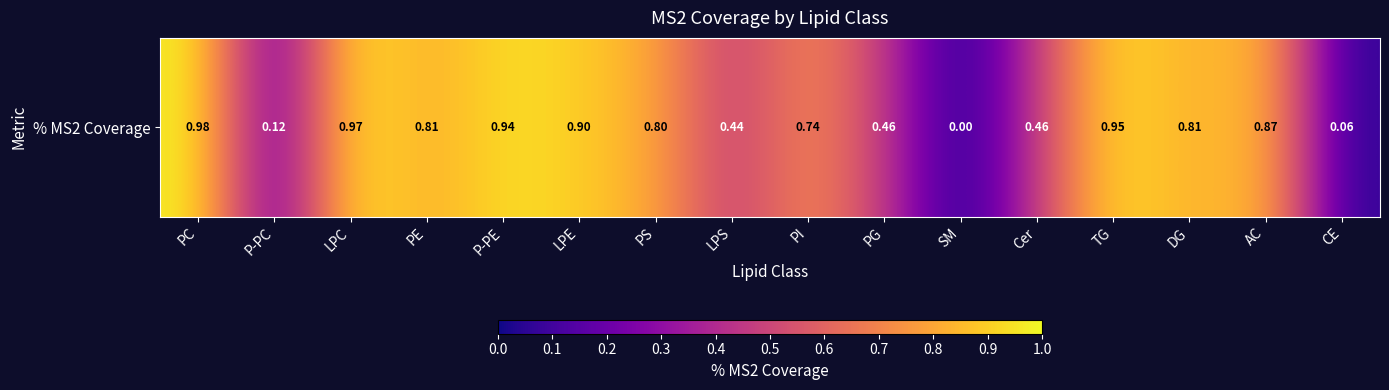

Reading left to right, what are all the values shown in this chart?

PC=1.0	P-PC=0.1	LPC=1.0	PE=0.8	P-PE=0.9	LPE=0.9	PS=0.8	LPS=0.4	PI=0.7	PG=0.5	SM=0.0	Cer=0.5	TG=0.9	DG=0.8	AC=0.9	CE=0.1